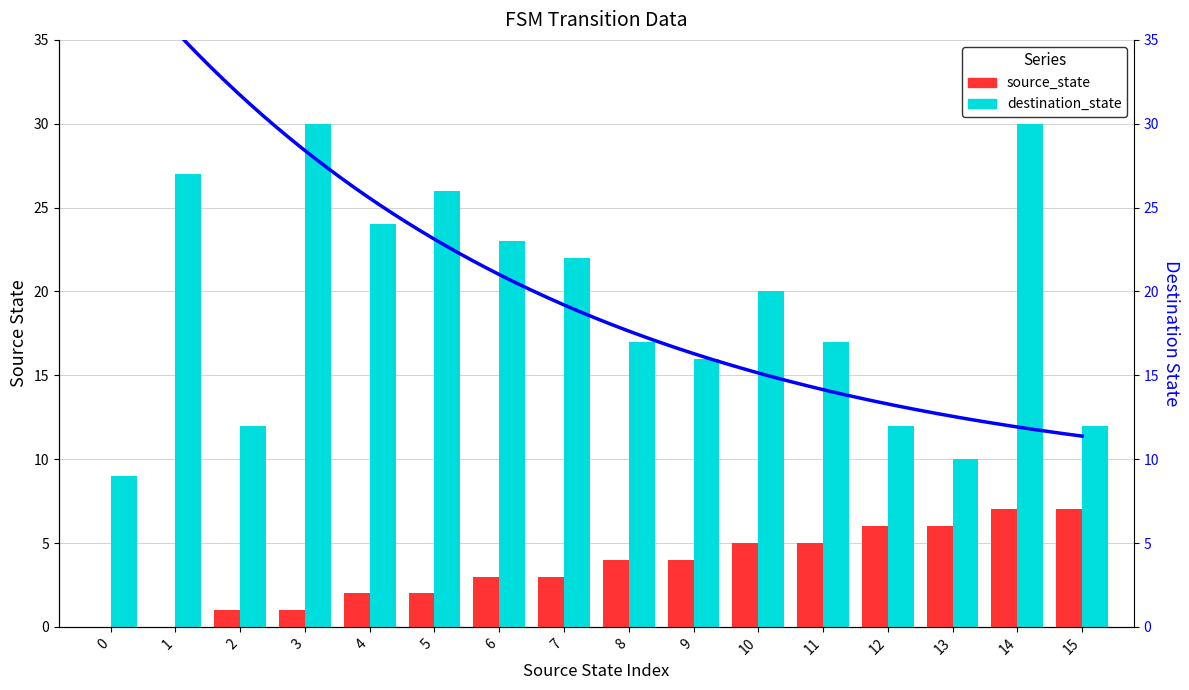

Between 5 and 13, which series saw the biggest shift?

destination_state